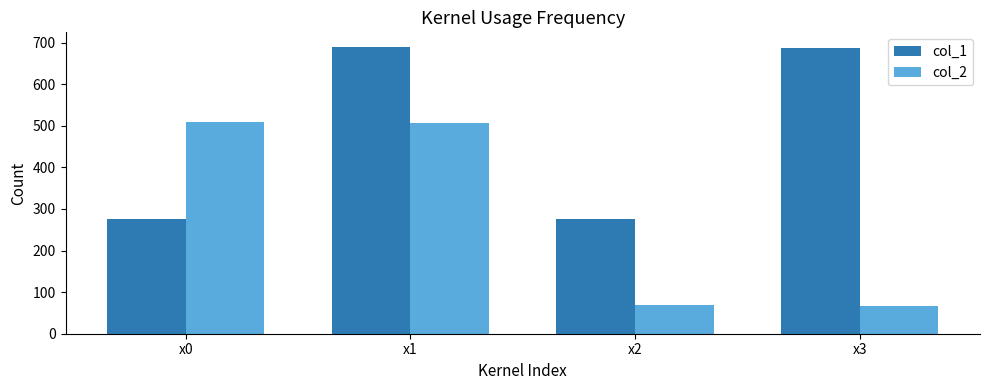

What is the minimum value for col_1?

276.3